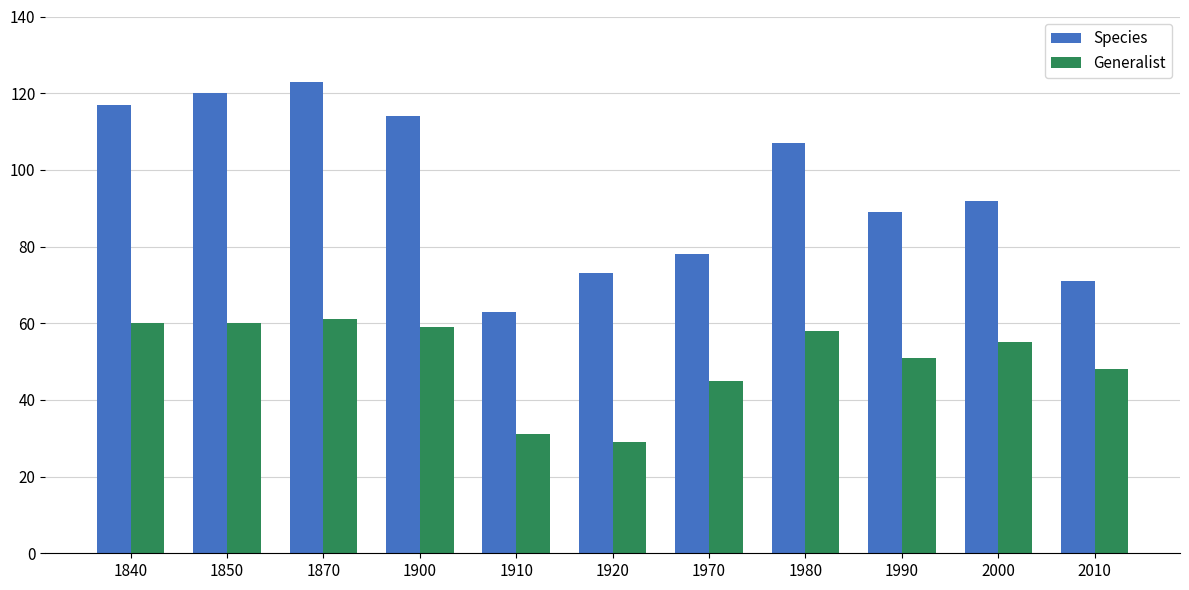

How many groups of bars are there?

11